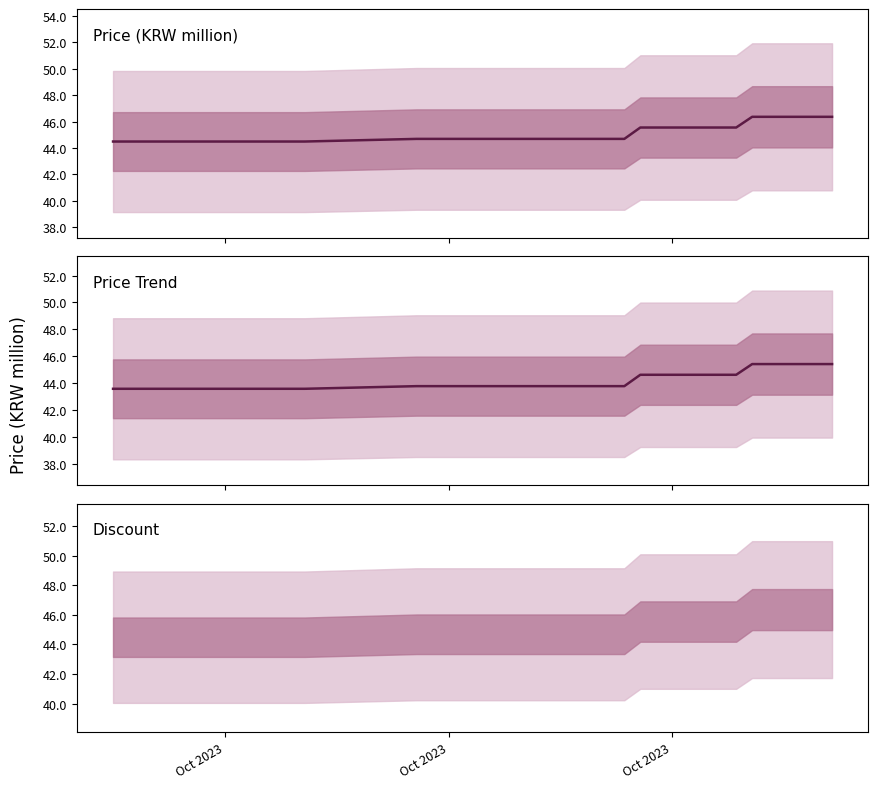

True or false: Discount and Price intersect in this chart.

False